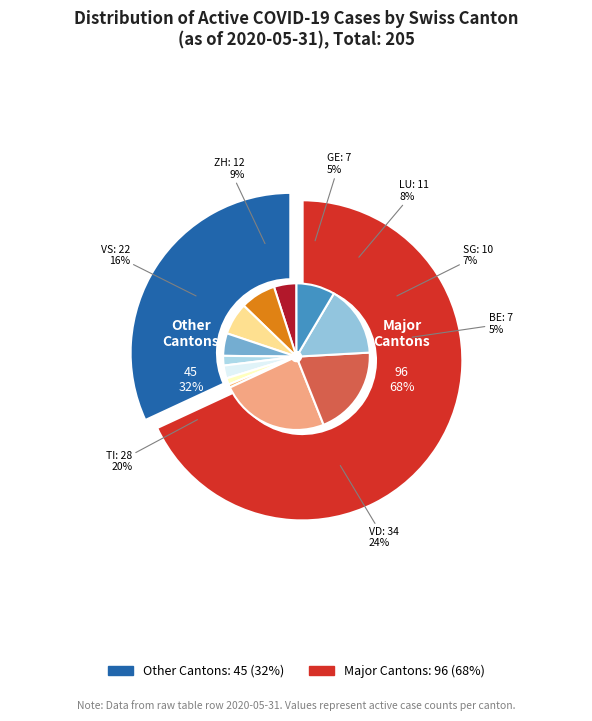

What percentage is NOT represented by VD?

75.9%